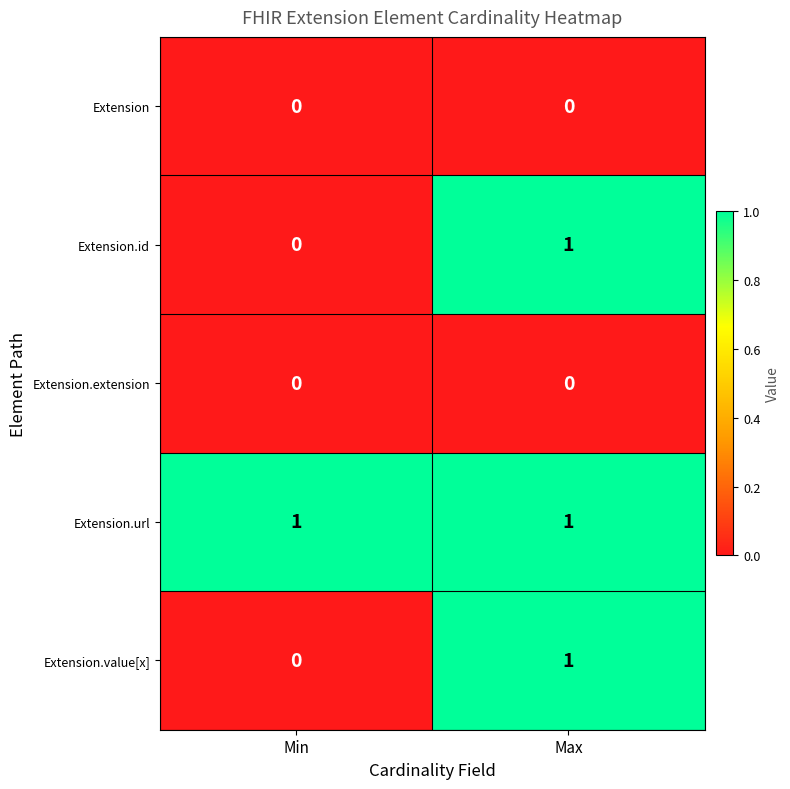

Is the value of Extension.extension at Max greater than the value of Extension.id at Max?

No